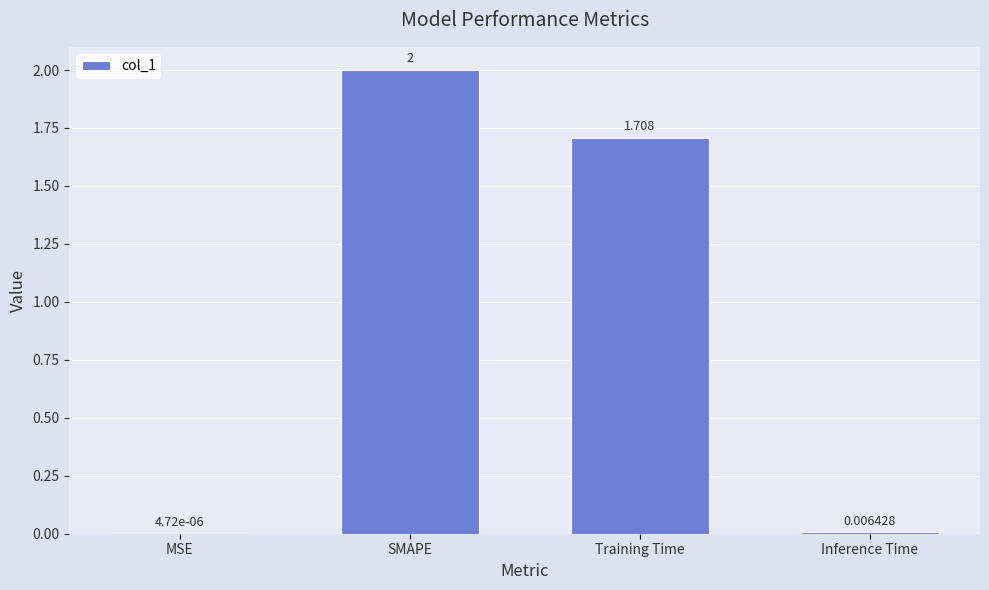

Does the chart contain stacked bars?

No